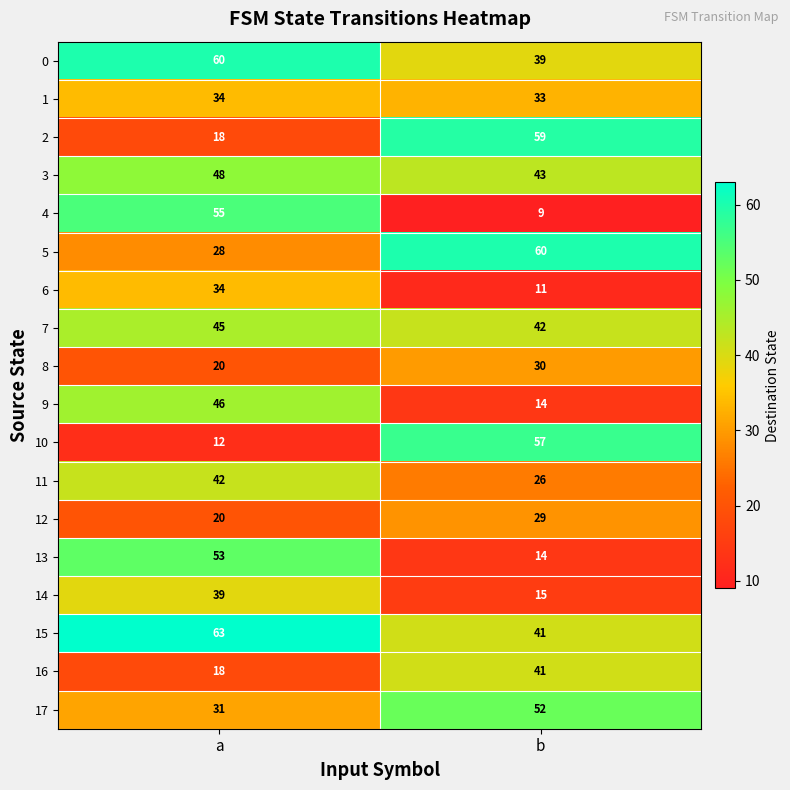

What is the sum of the 6 values at b and a?

45